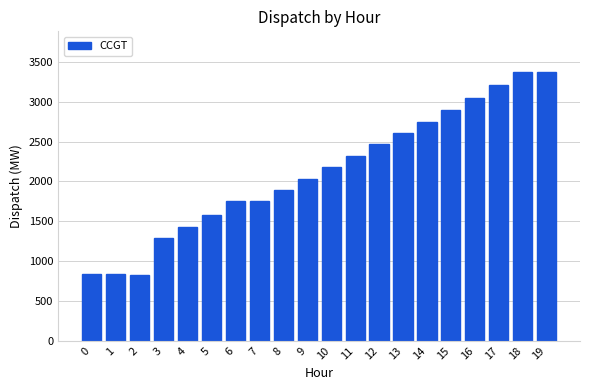

What is the greatest value displayed?

3378